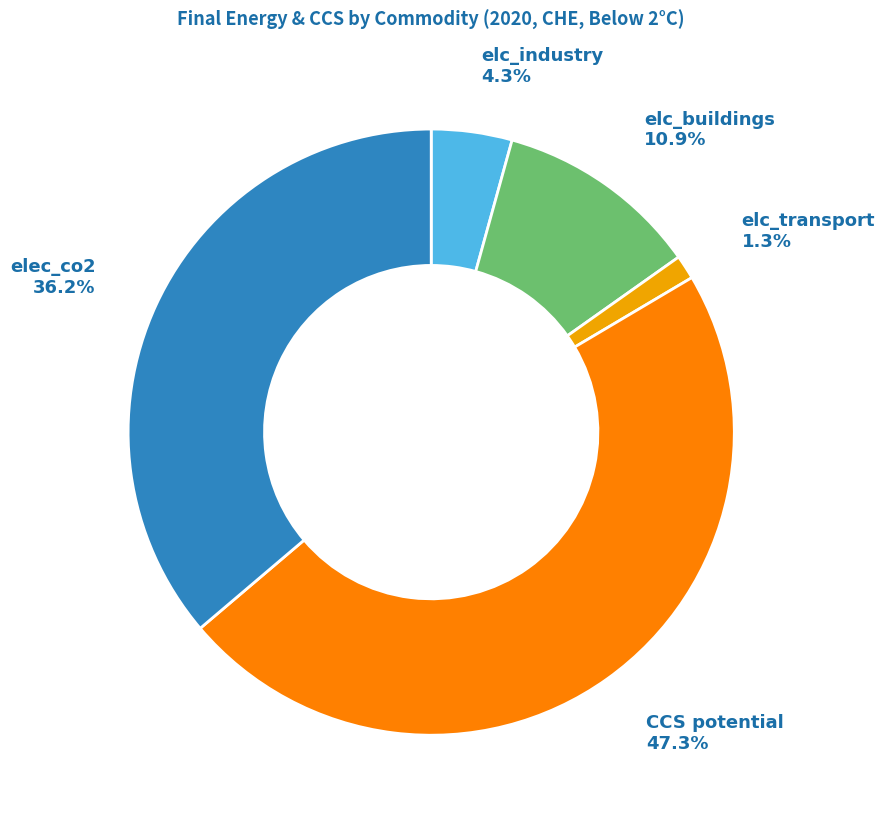

Does any single category account for the majority?

No